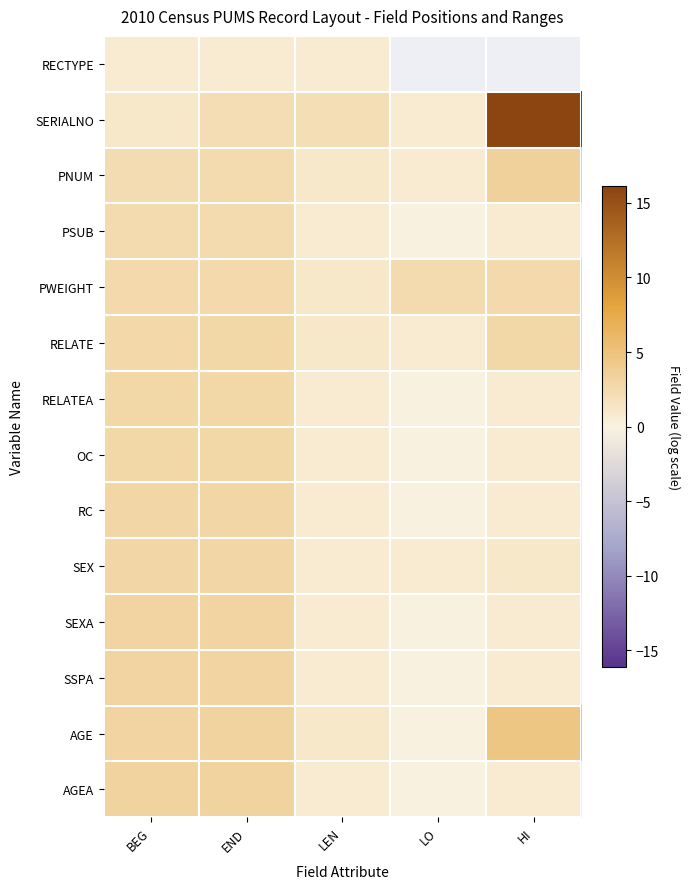

At which label does SERIALNO first exceed 2?

END